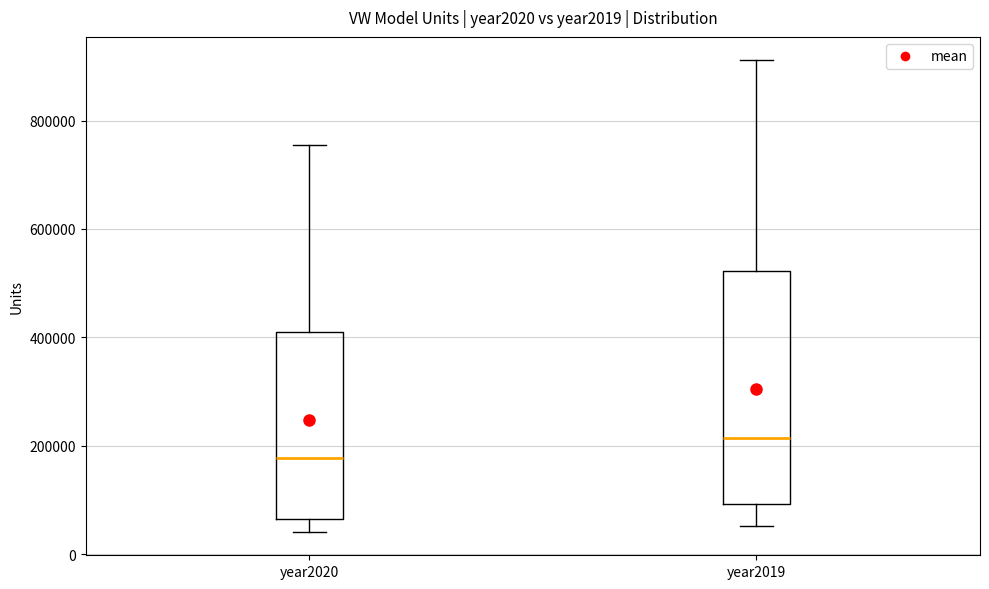

Reading left to right, read every box against the y-axis: the position of its median line, the range the box covers, and the ends of its whiskers. The values are not printed on the chart, so give them approximately, as read against the axis.

year2020: median 180000, box 60000 to 420000, whiskers 40000 to 760000
year2019: median 220000, box 100000 to 520000, whiskers 60000 to 920000